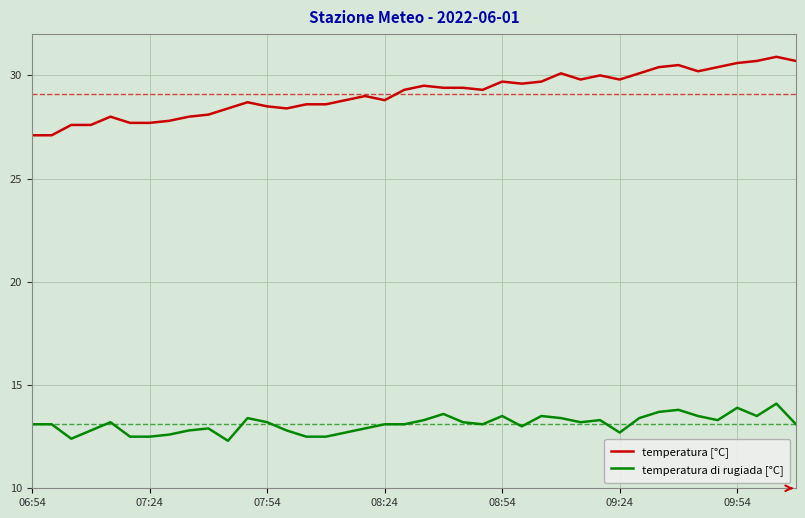

Which series has the largest total across all categories?

temperatura [°C]